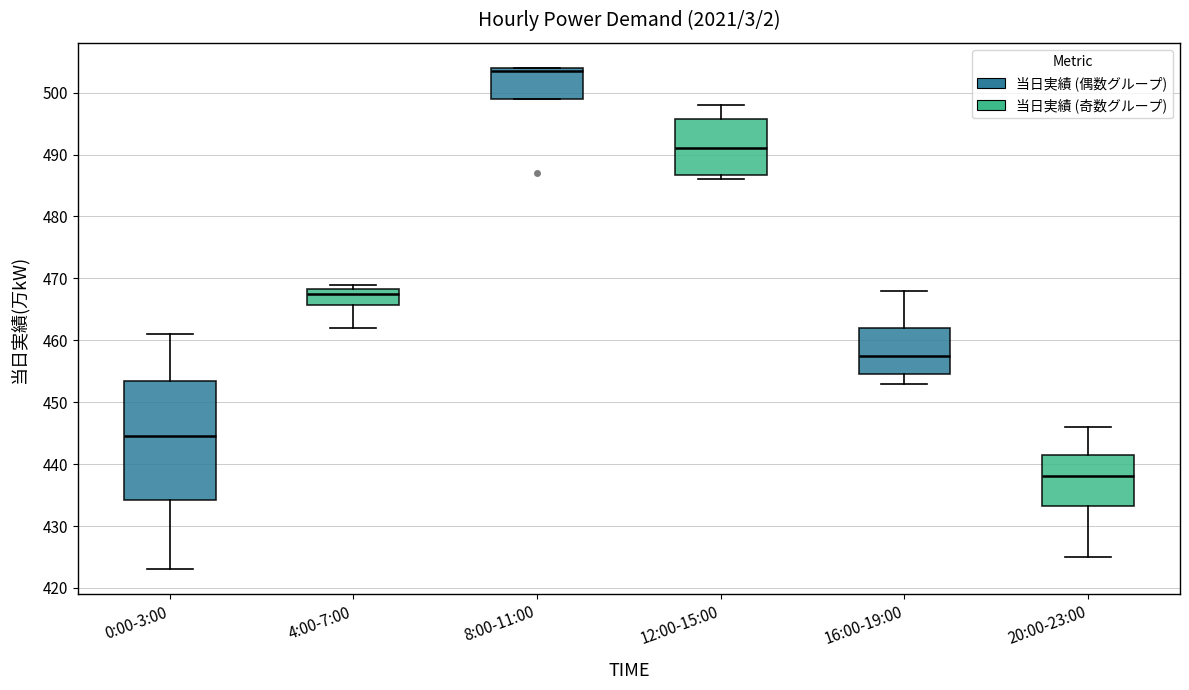

Reading left to right, transcribe this box plot: for each box, give where its median line is, the range the box spans, and where its two whiskers end, as read against the y-axis. The values are not printed on the chart, so give them approximately, as read against the axis.

0:00-3:00: median 445, box 434 to 454, whiskers 423 to 461
4:00-7:00: median 468 (just below the box's upper edge), box 466 to 468, whiskers 462 to 469
8:00-11:00: median 504 (just below the box's upper edge), box 499 to 504, whiskers 499 to 504
12:00-15:00: median 491, box 487 to 496, whiskers 486 to 498
16:00-19:00: median 458, box 455 to 462, whiskers 453 to 468
20:00-23:00: median 438, box 433 to 442, whiskers 425 to 446